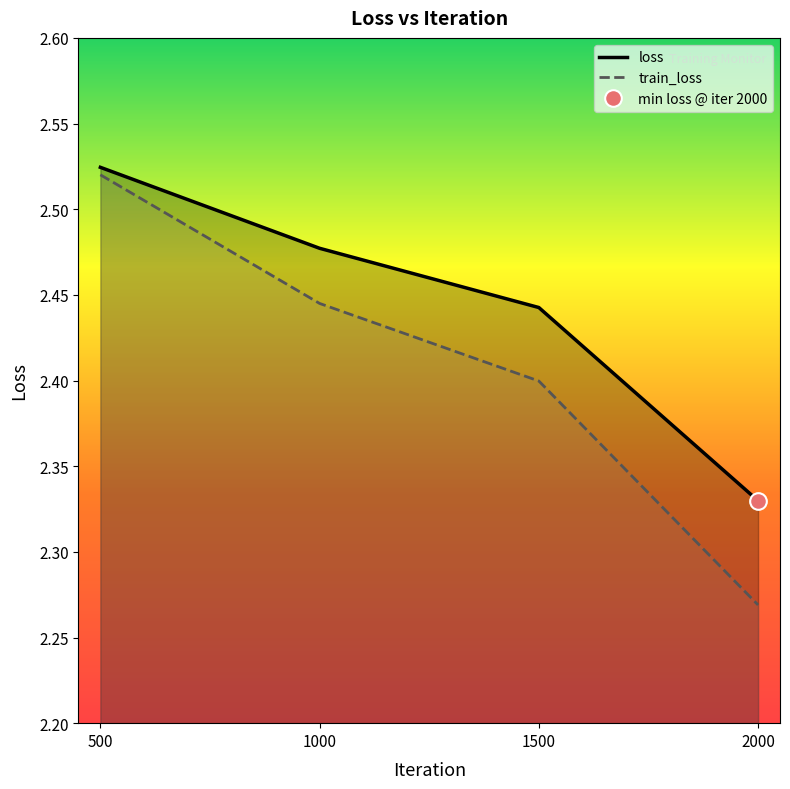

What is the difference between the train_loss values at 1000 and 2000?

0.2